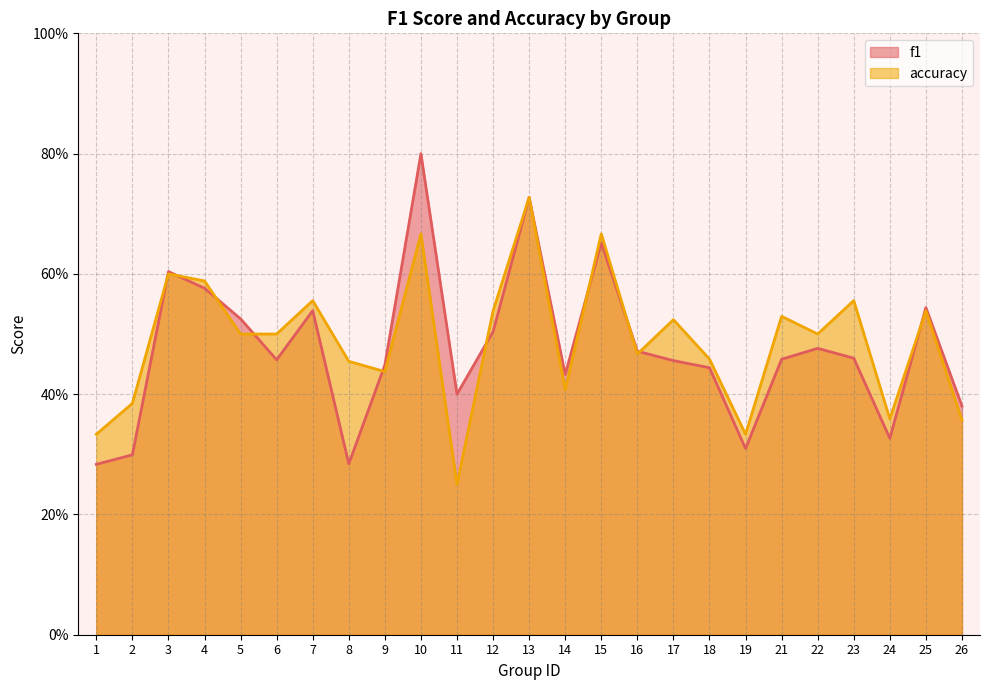

What is the total value across all series at 25?

1.1